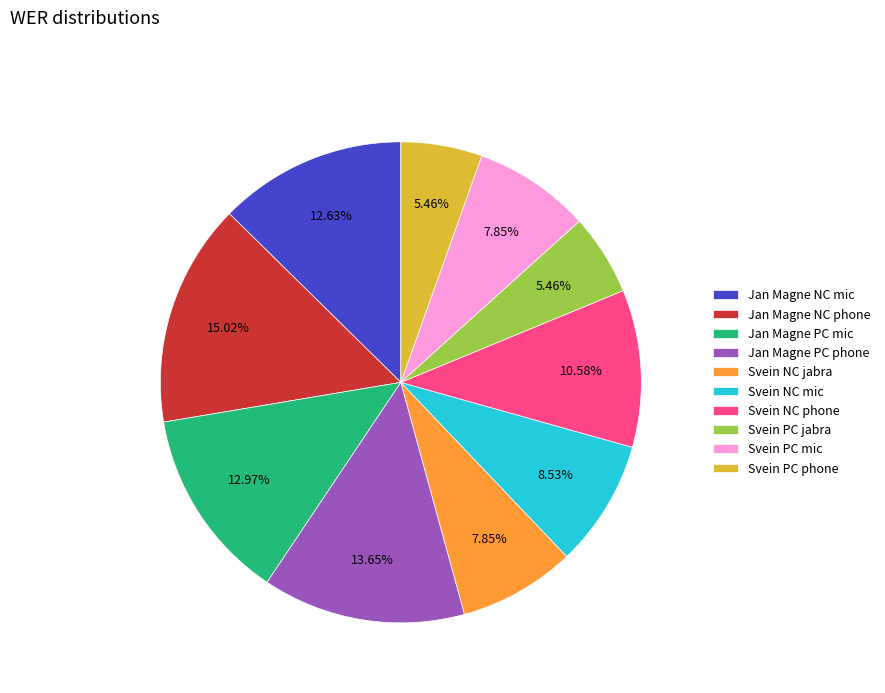

How many segments does this pie chart have?

10